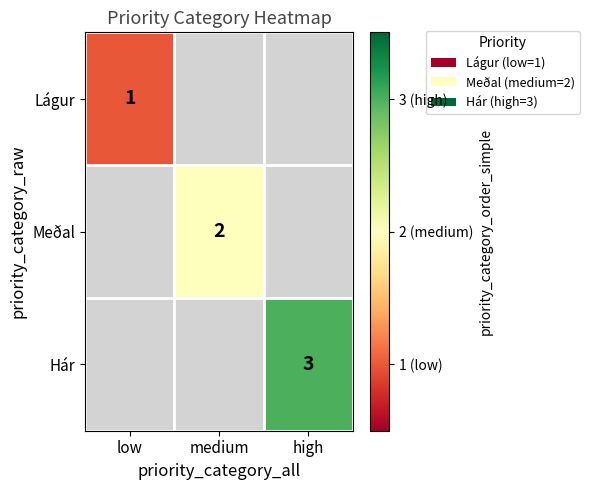

Is it true that Lágur equals 1 at low?

True